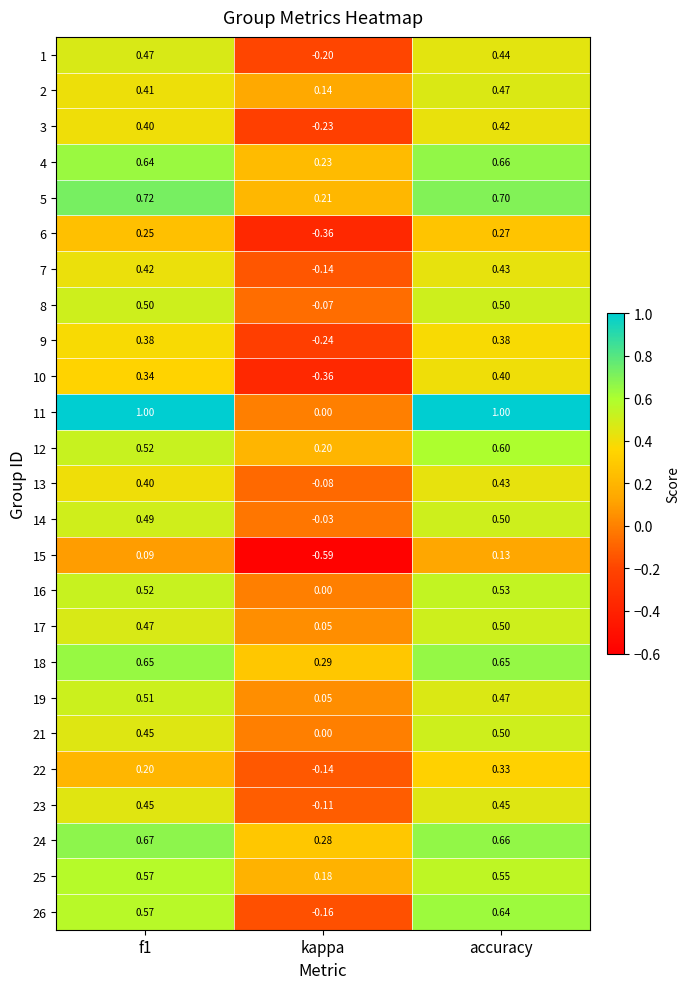

Which category has the highest value in the 2 series?

accuracy